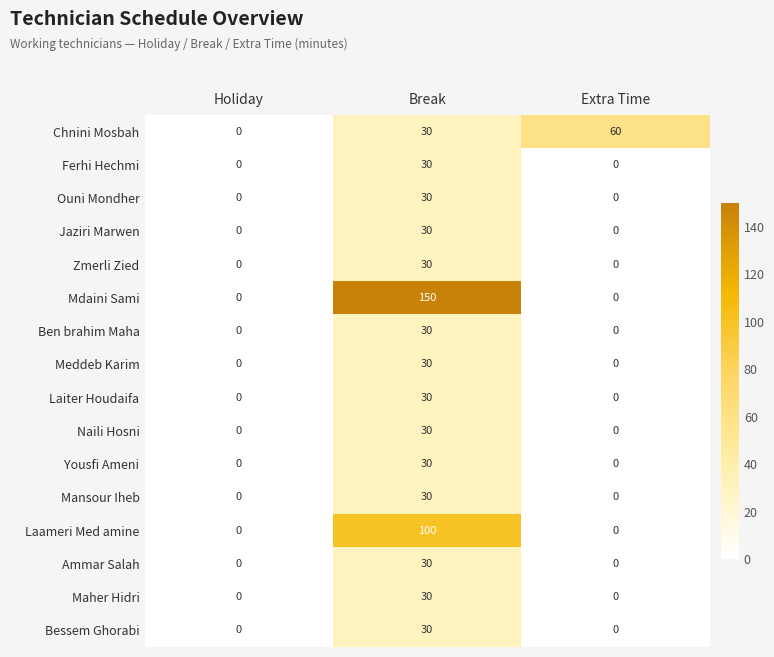

How many series are shown in this chart?

16